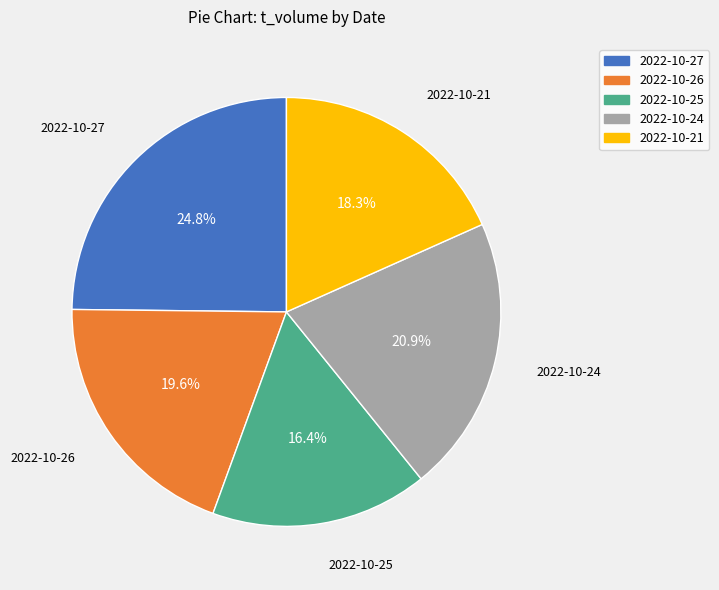

To the nearest percent, what is the combined percentage of 2022-10-26 and 2022-10-27?

44%